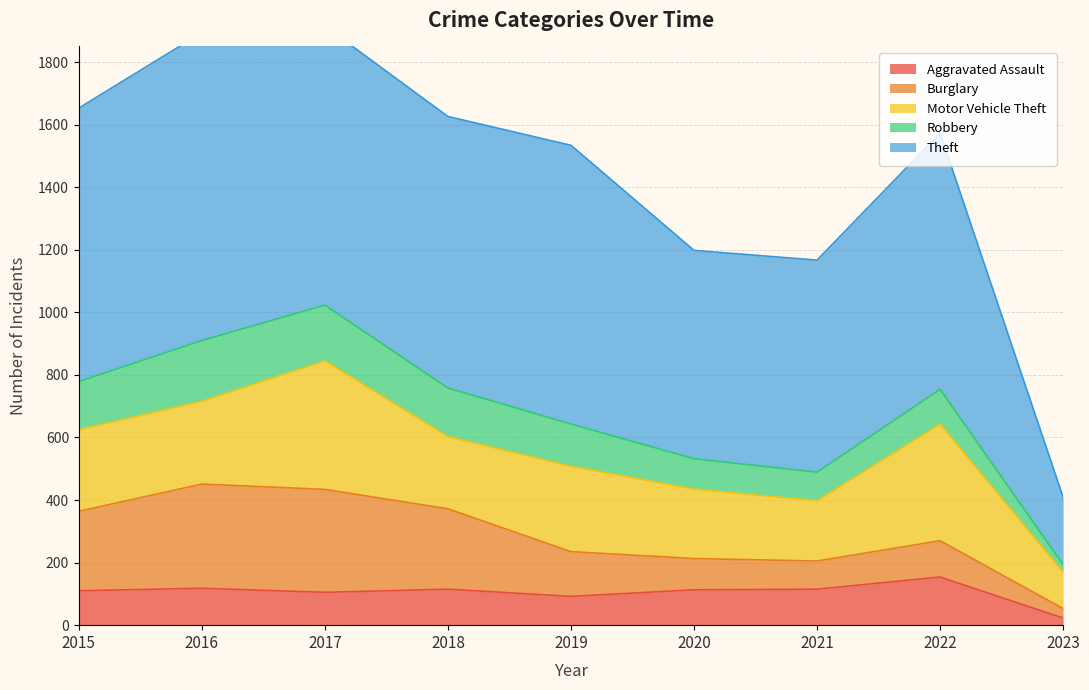

At which category is the sum across all series the highest?

2017